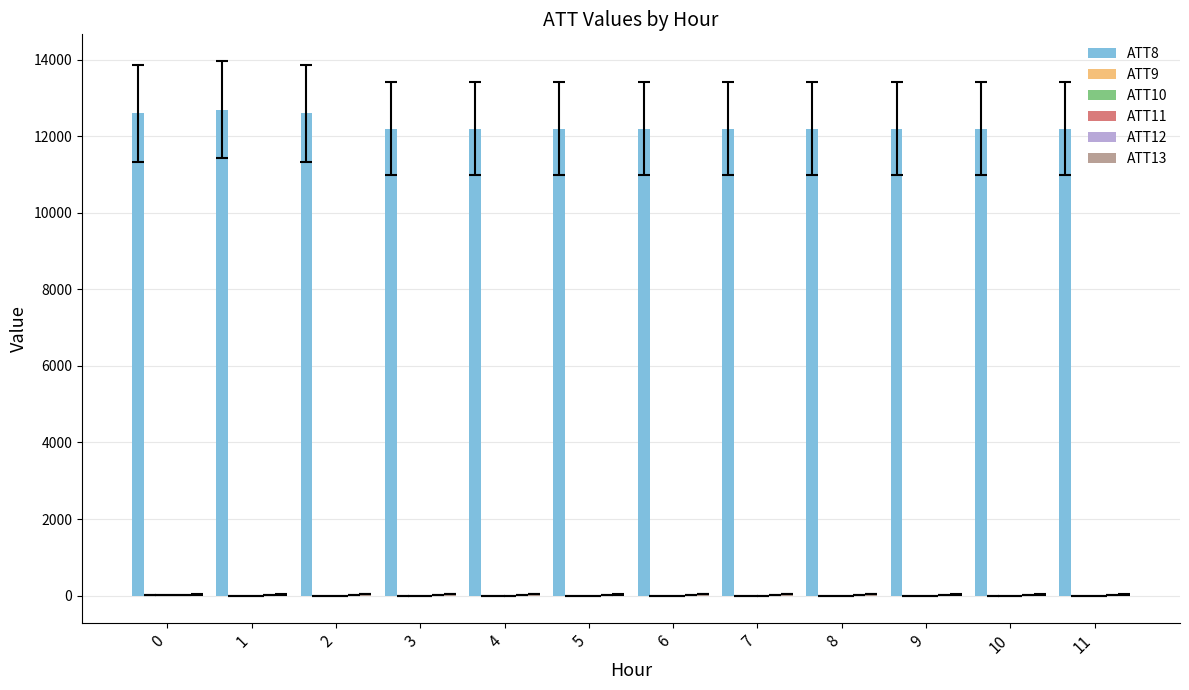

Which series has the largest total across all categories?

ATT8